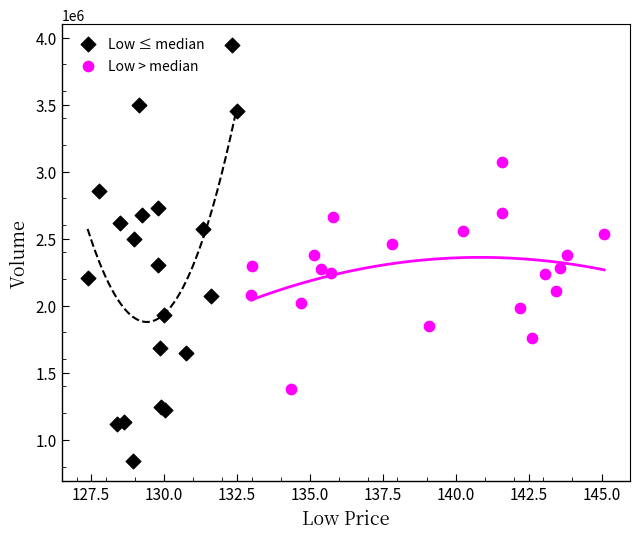

Which series reaches the maximum Y coordinate?

Low ≤ median